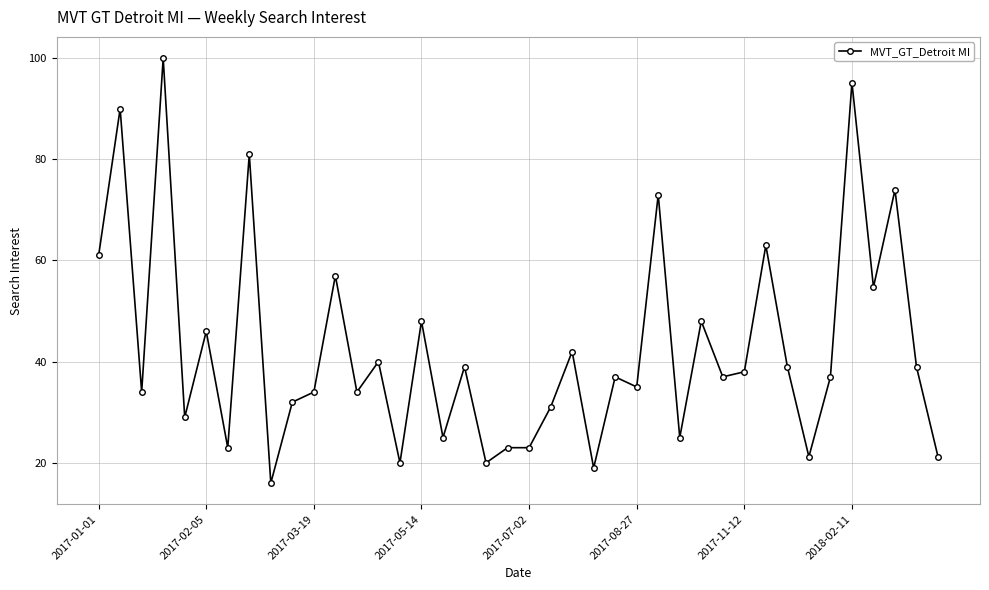

Count the number of categories in the chart.

40